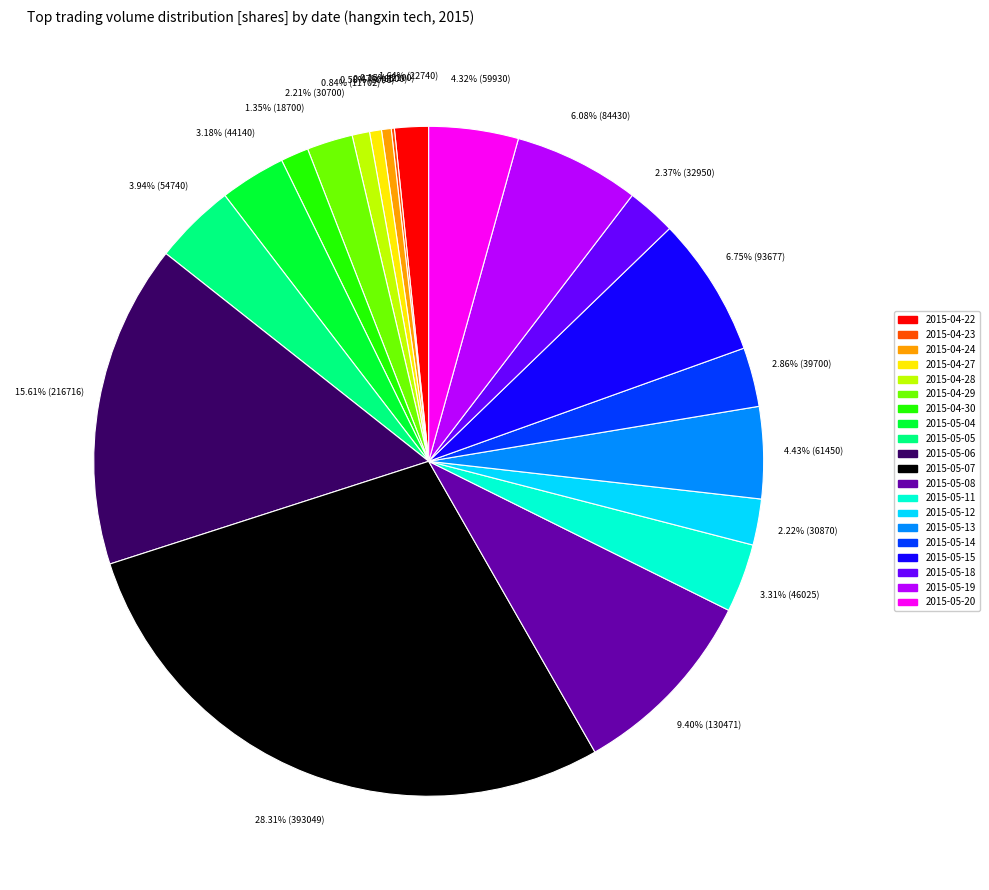

Which category has the biggest portion of the pie?

2015-05-07